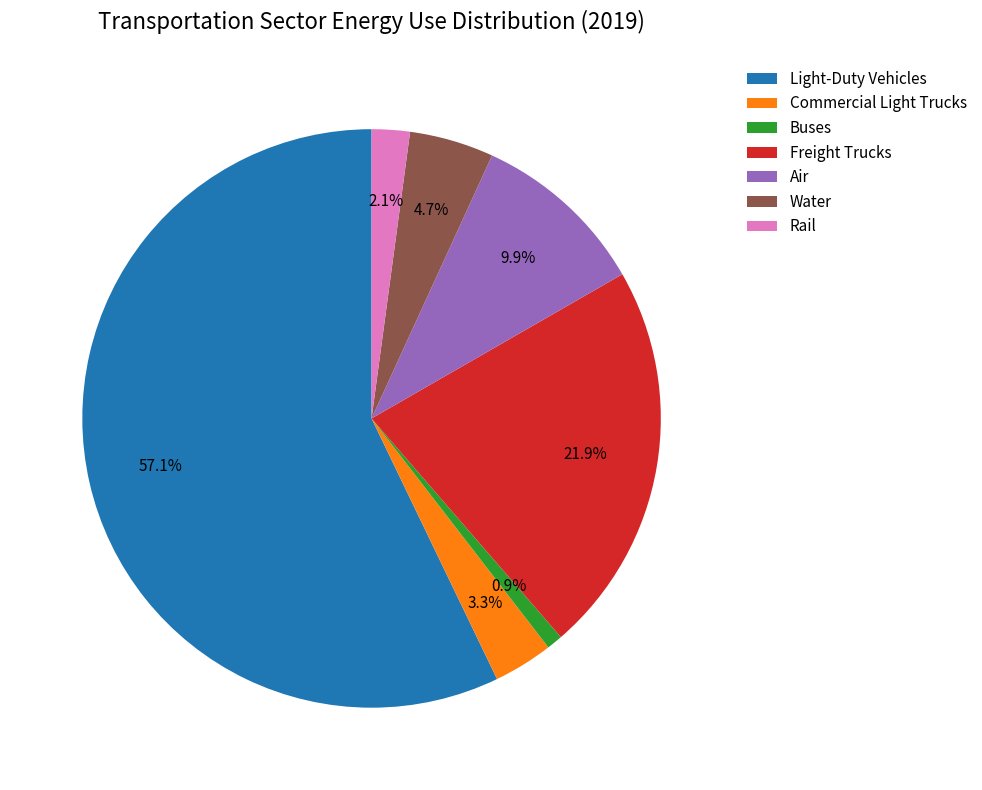

Which slice represents more than half of the pie?

Light-Duty Vehicles